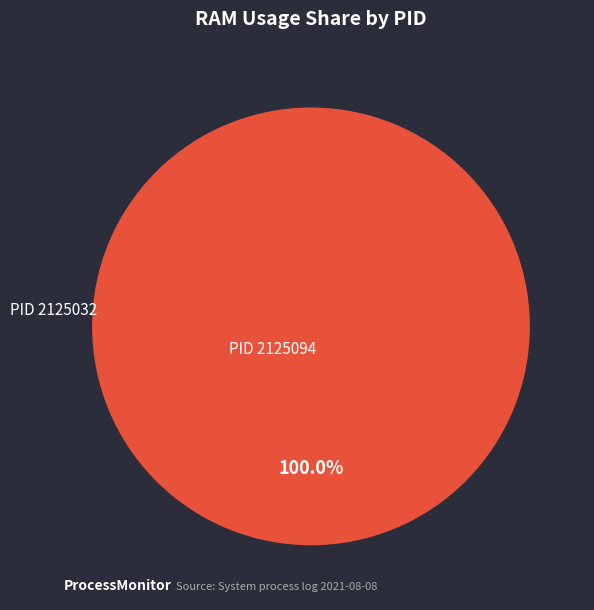

Rank the categories by value from highest to lowest.

2125094, 2125032